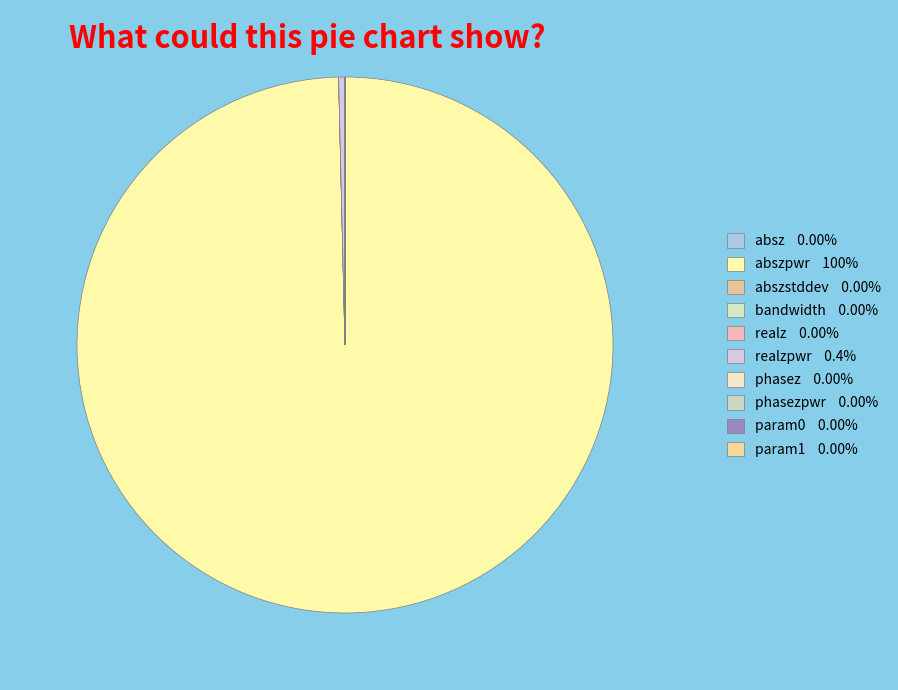

How many segments does this pie chart have?

10